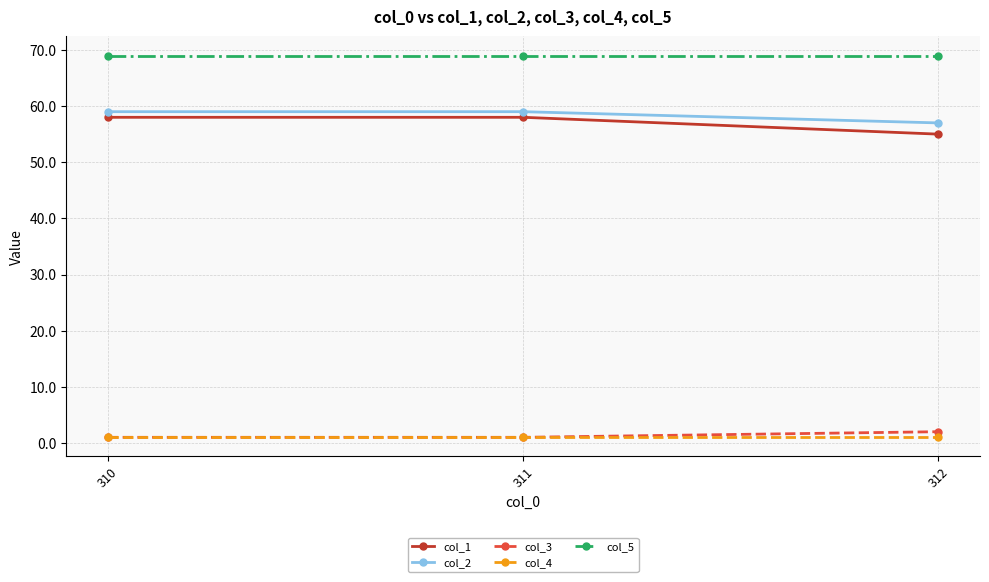

What is the value of the col_4 point at the 3rd from the left?

1